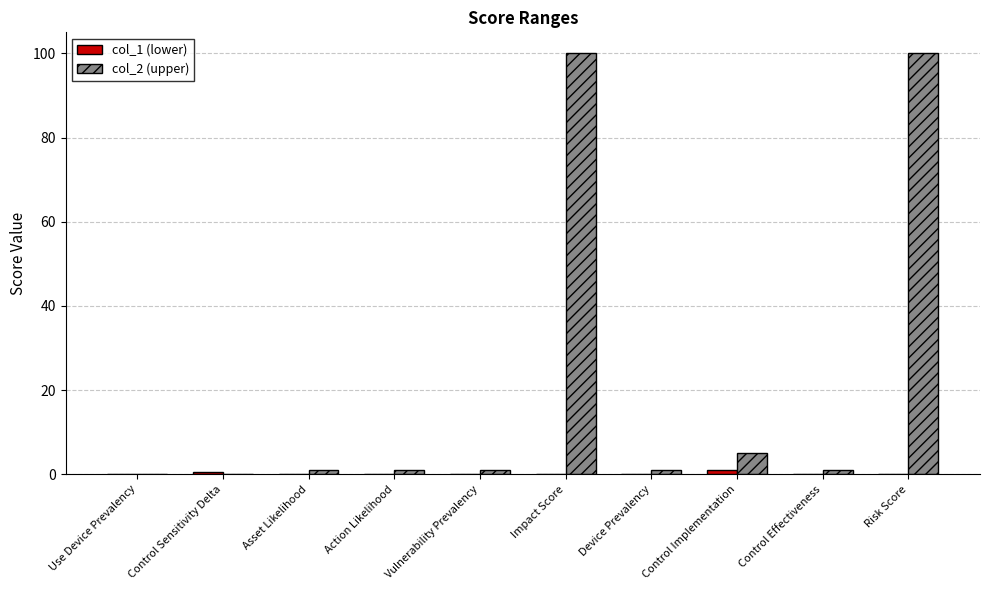

What is the greatest value displayed?

100.0